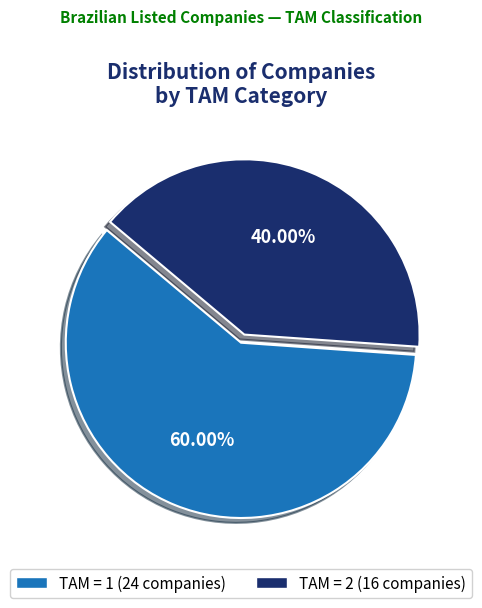

Is there a majority slice in this chart?

Yes